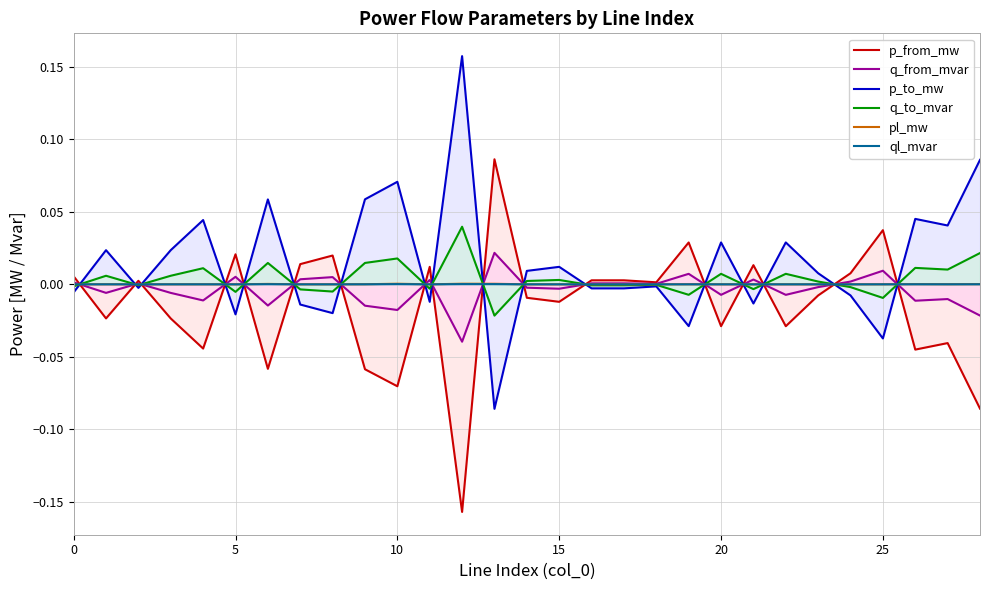

The value of pl_mw at 0 is 0.0. True or false?

True